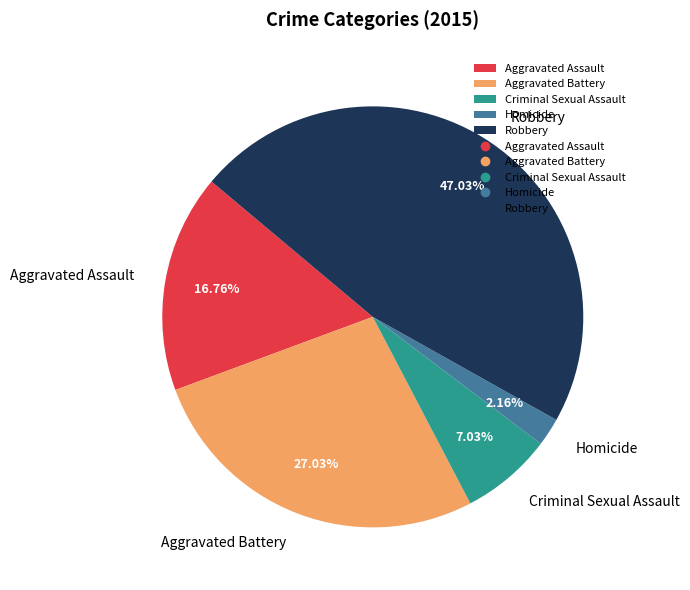

What percentage do Aggravated Assault and Robbery together represent?

63.8%